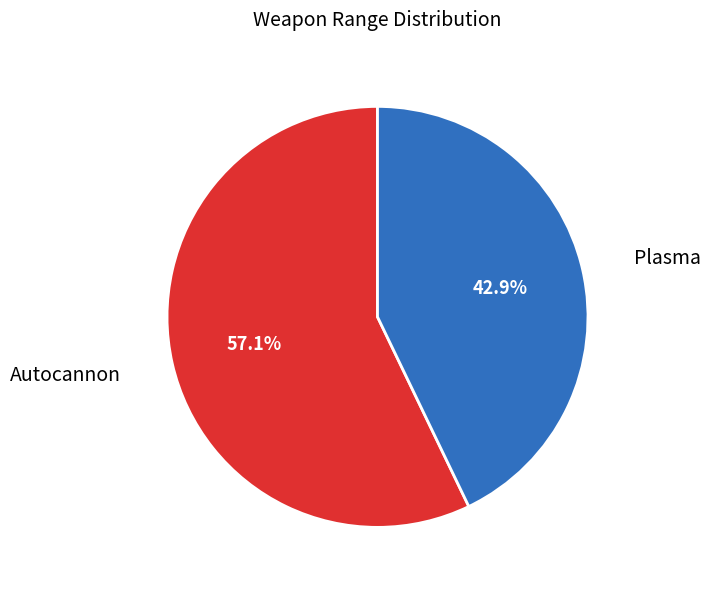

How many segments does this pie chart have?

2